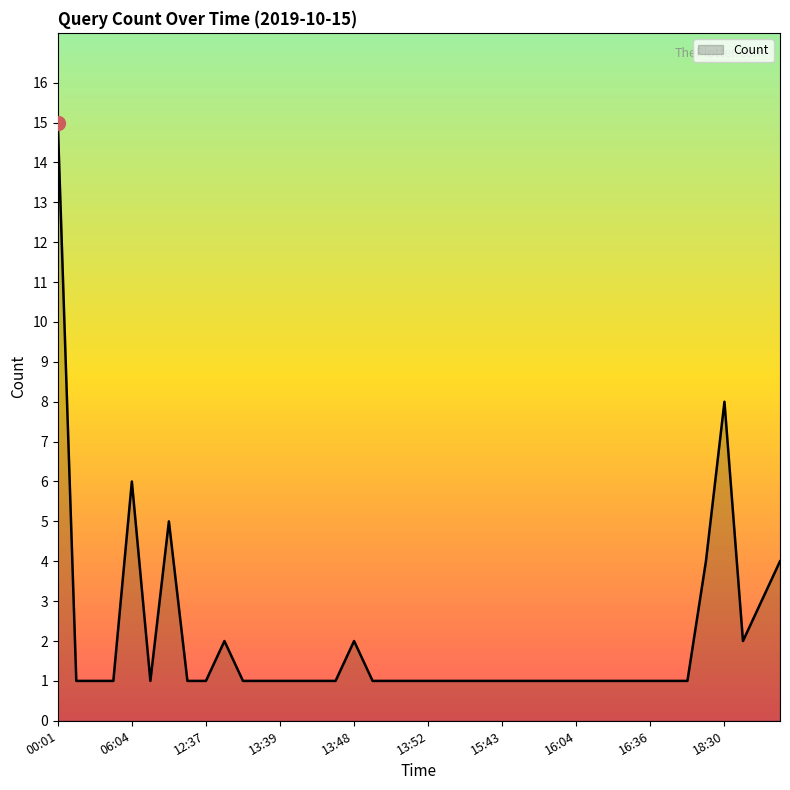

Reading left to right, transcribe all the data shown in this chart.

15	1	1	1	6	1	5	1	1	2	1	1	1	1	1	1	2	1	1	1	1	1	1	1	1	1	1	1	1	1	1	1	1	1	1	4	8	2	3	4